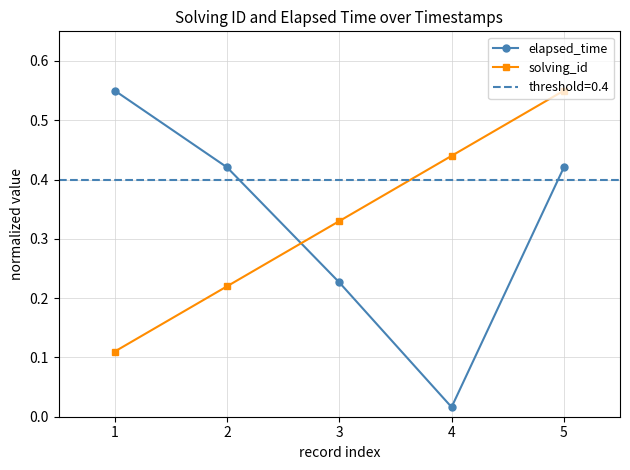

After their last crossing, which series has the higher values: solving_id or elapsed_time?

solving_id